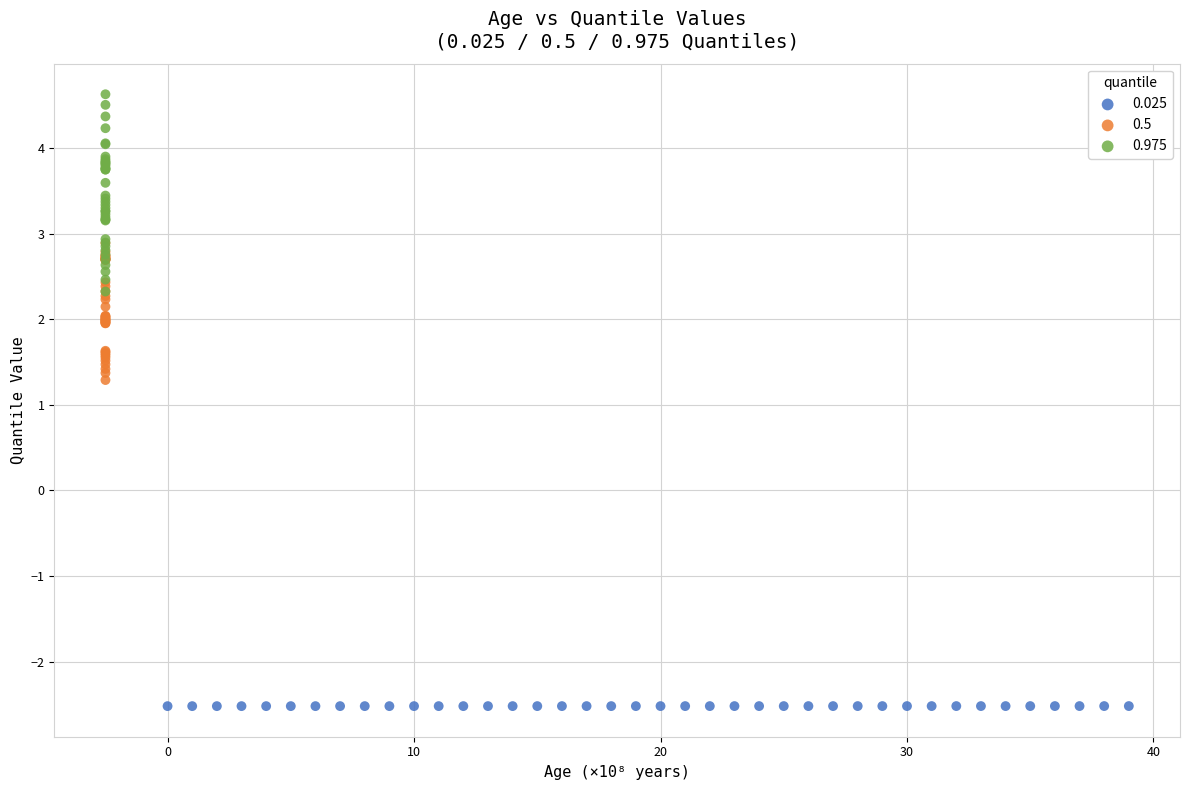

Which series has the largest Y range (max minus min)?

0.975